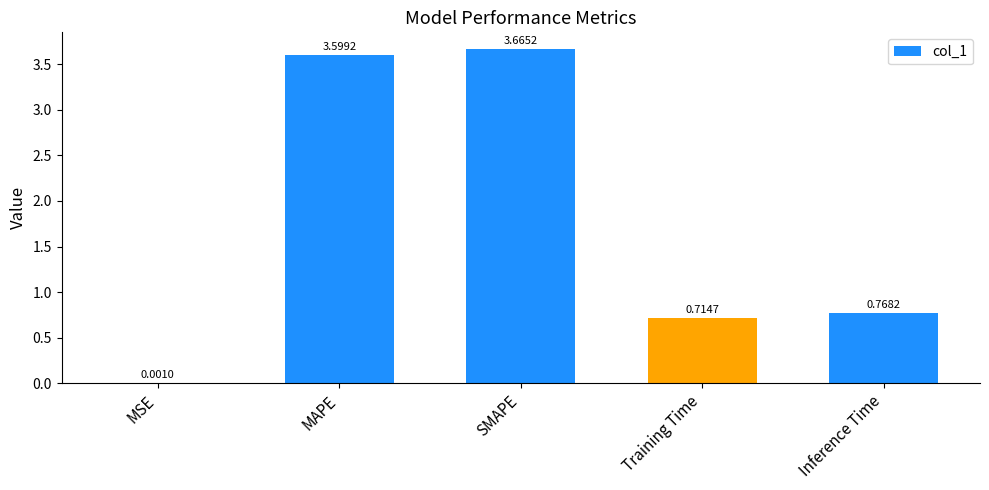

Which has a higher value, MAPE or SMAPE?

SMAPE